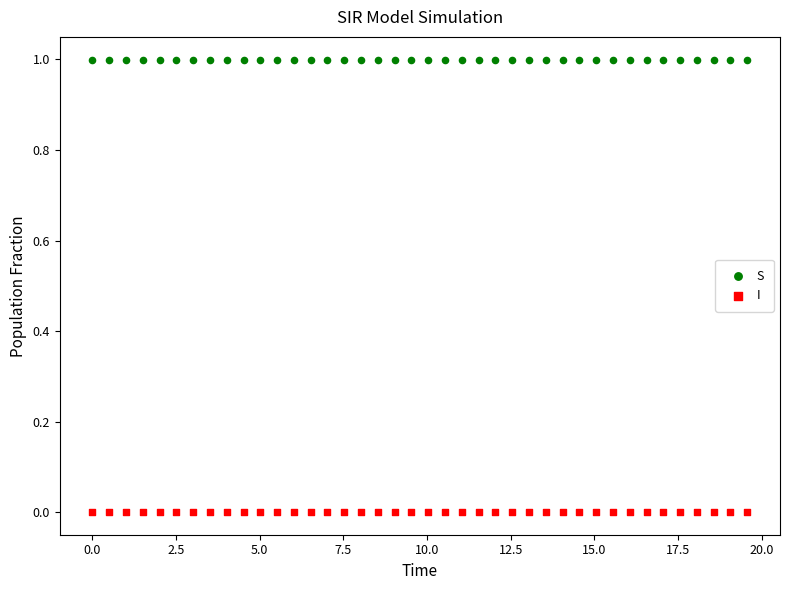

Which series contains the highest Y value?

S